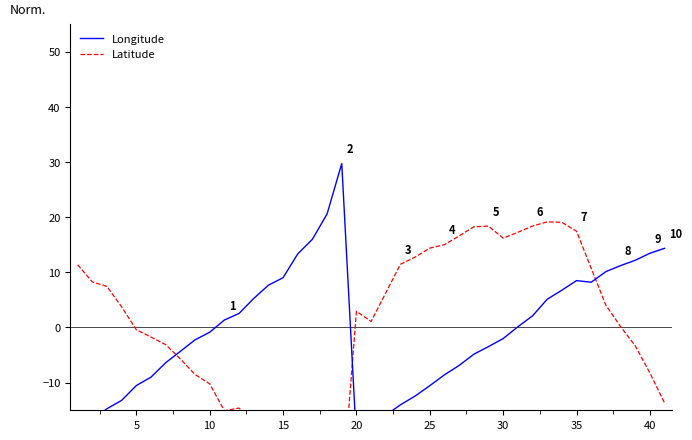

Is the value of Latitude at 35 greater than the value of Longitude at 0?

Yes